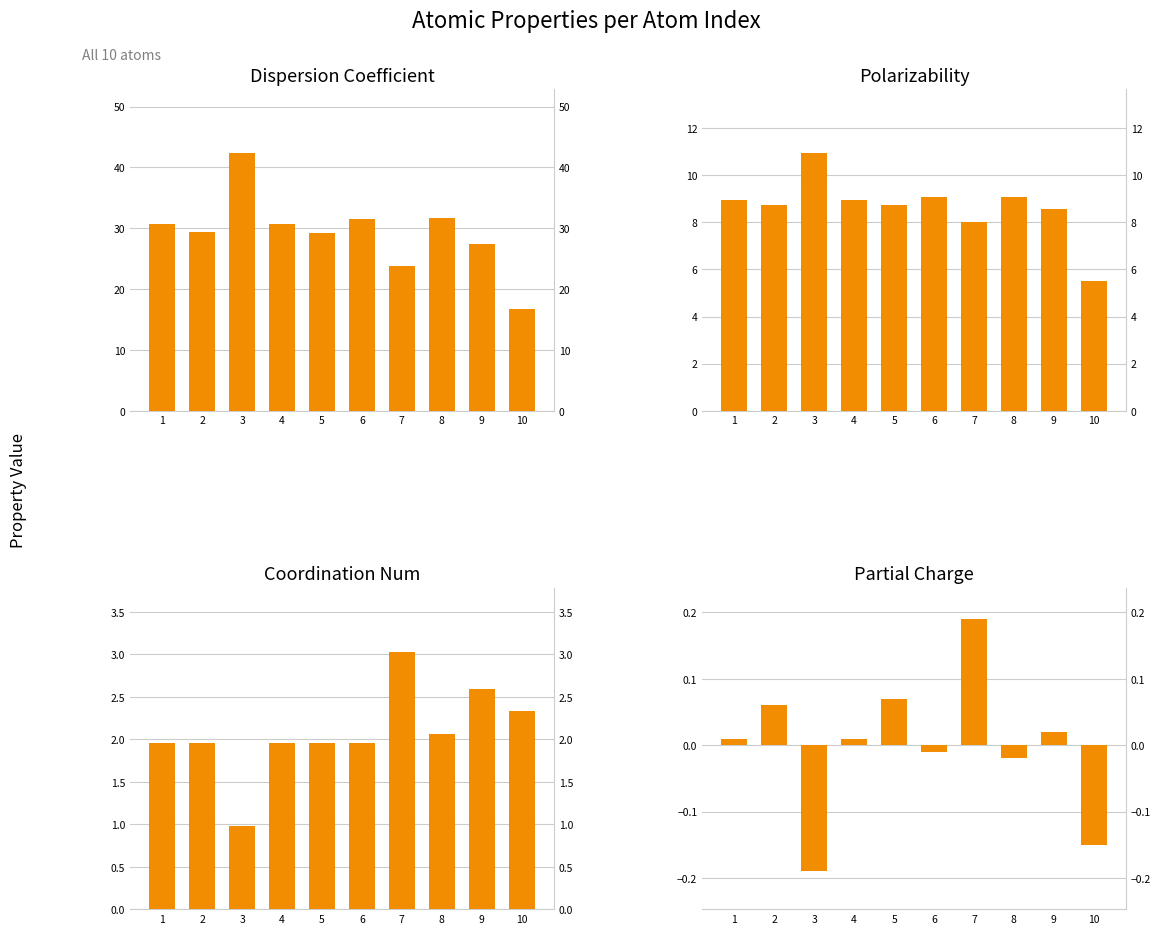

What is the total value across all series at 10?

24.3